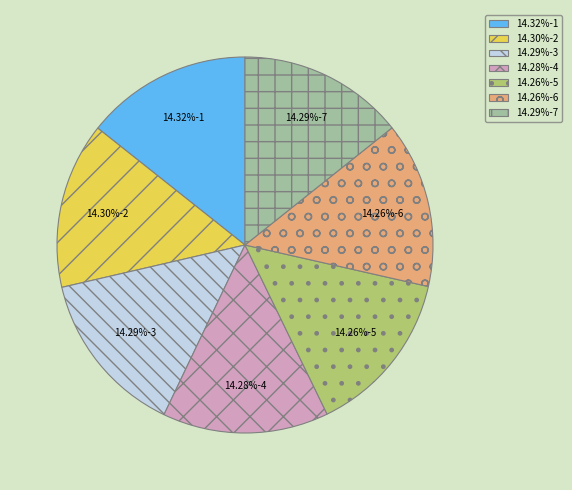

Does any single category account for the majority?

No